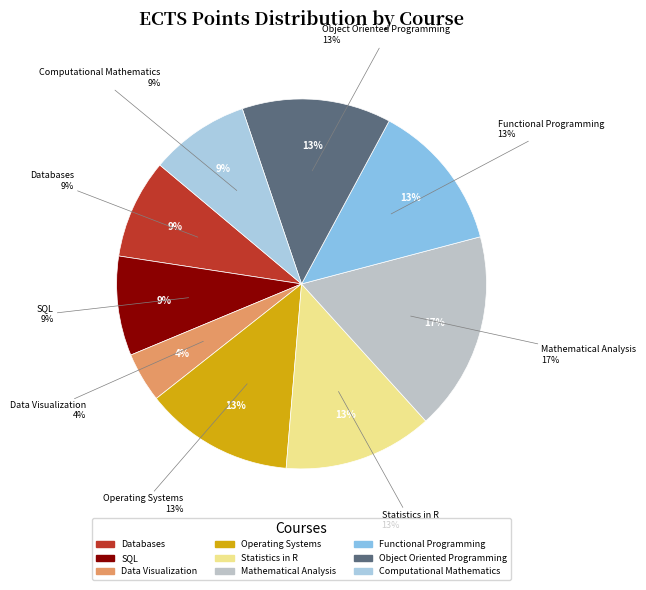

To the nearest percent, what is the average slice percentage?

11%